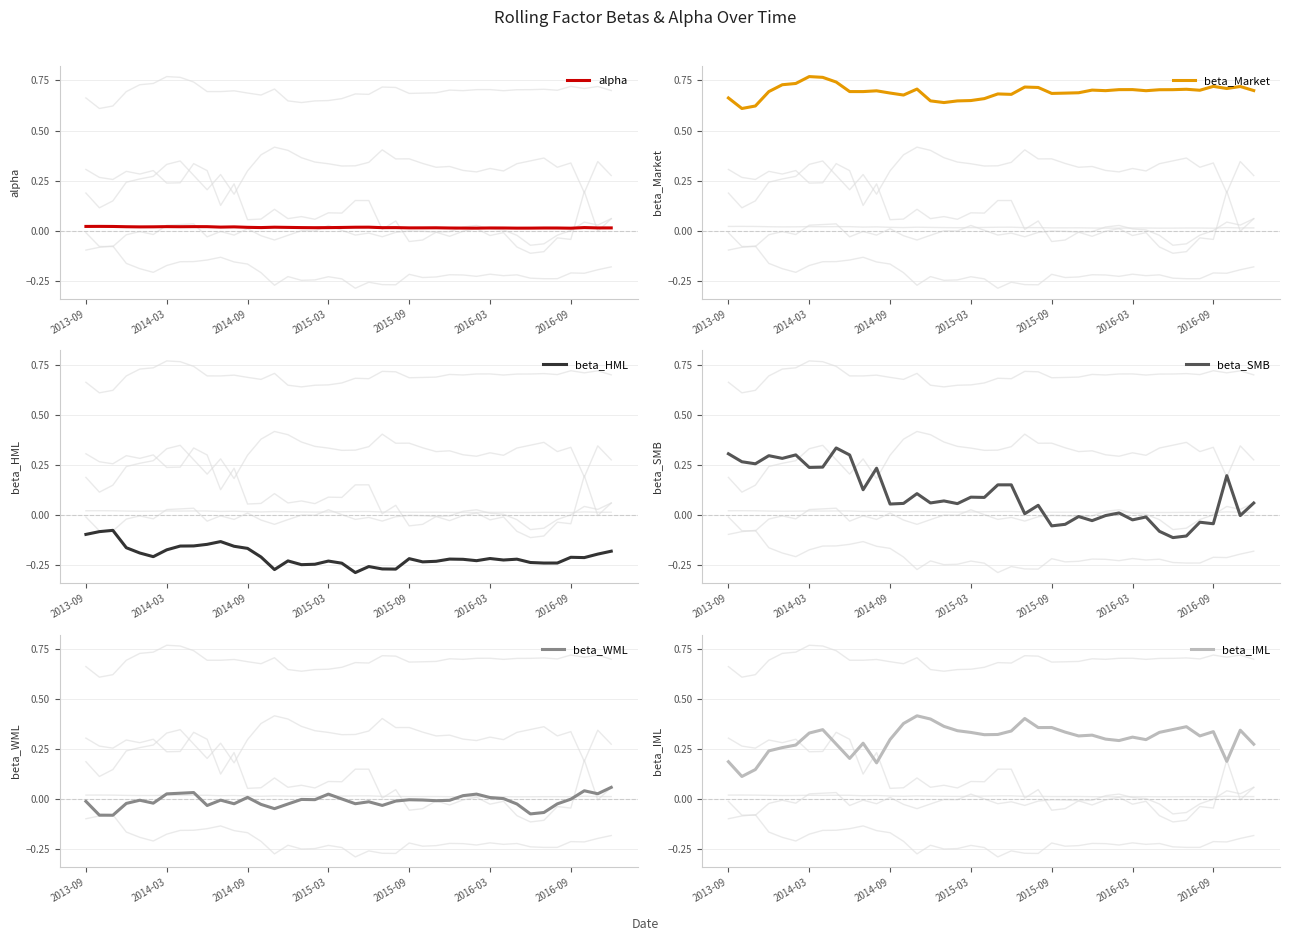

Count the number of categories in the chart.

40